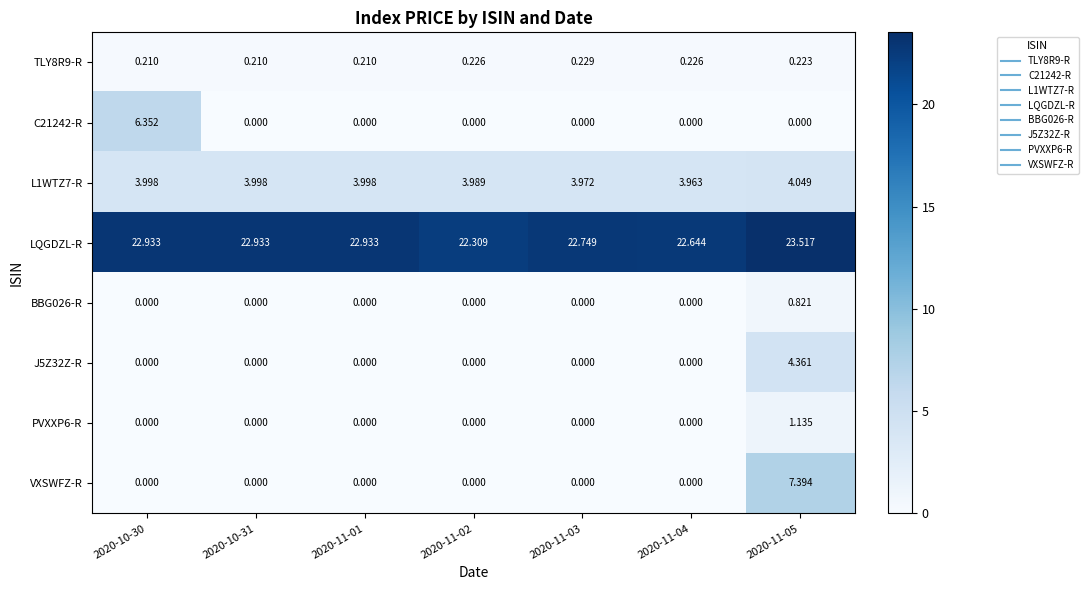

Which series has the largest range (max minus min)?

VXSWFZ-R